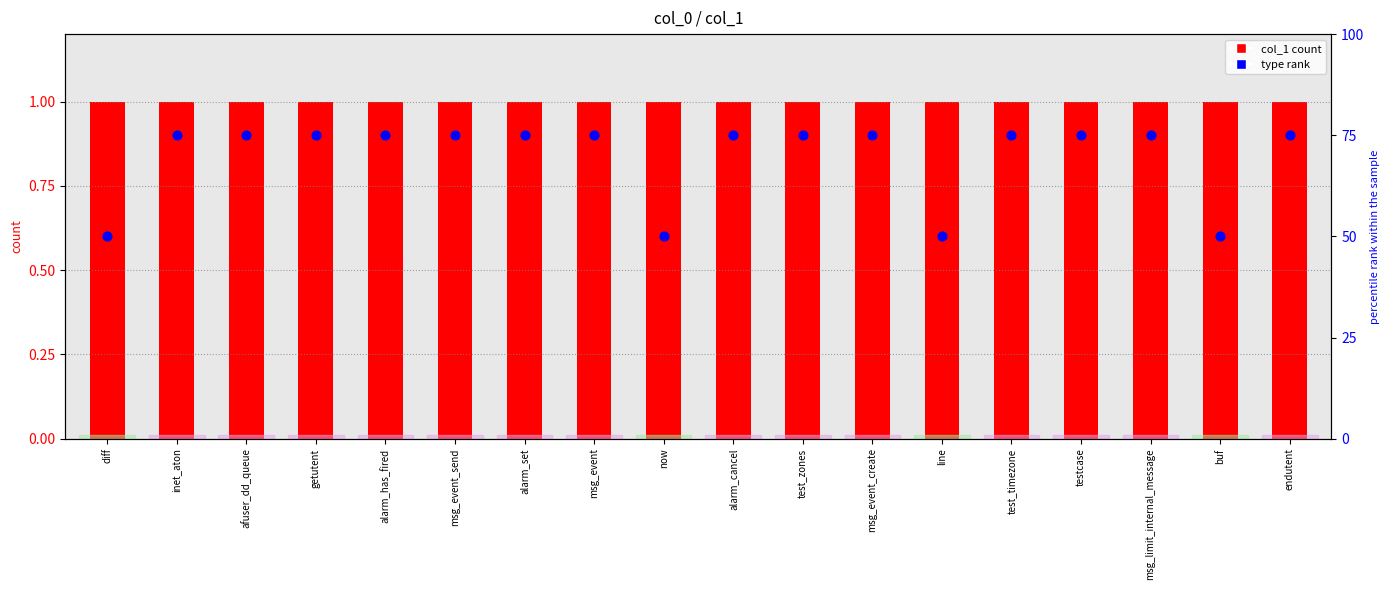

Which series reaches the maximum Y coordinate?

type rank